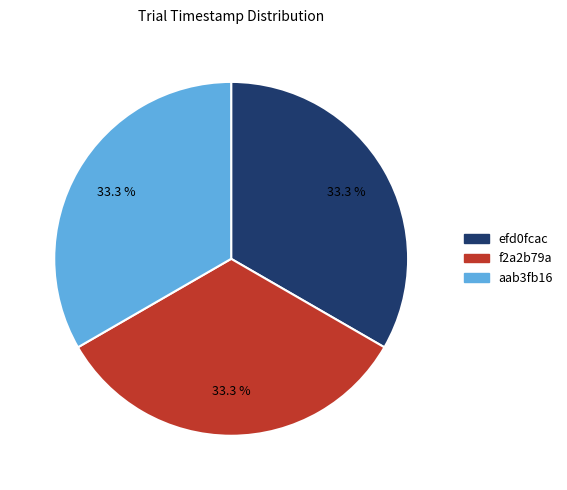

The f2a2b79a slice represents 33% of the pie. True or false?

True